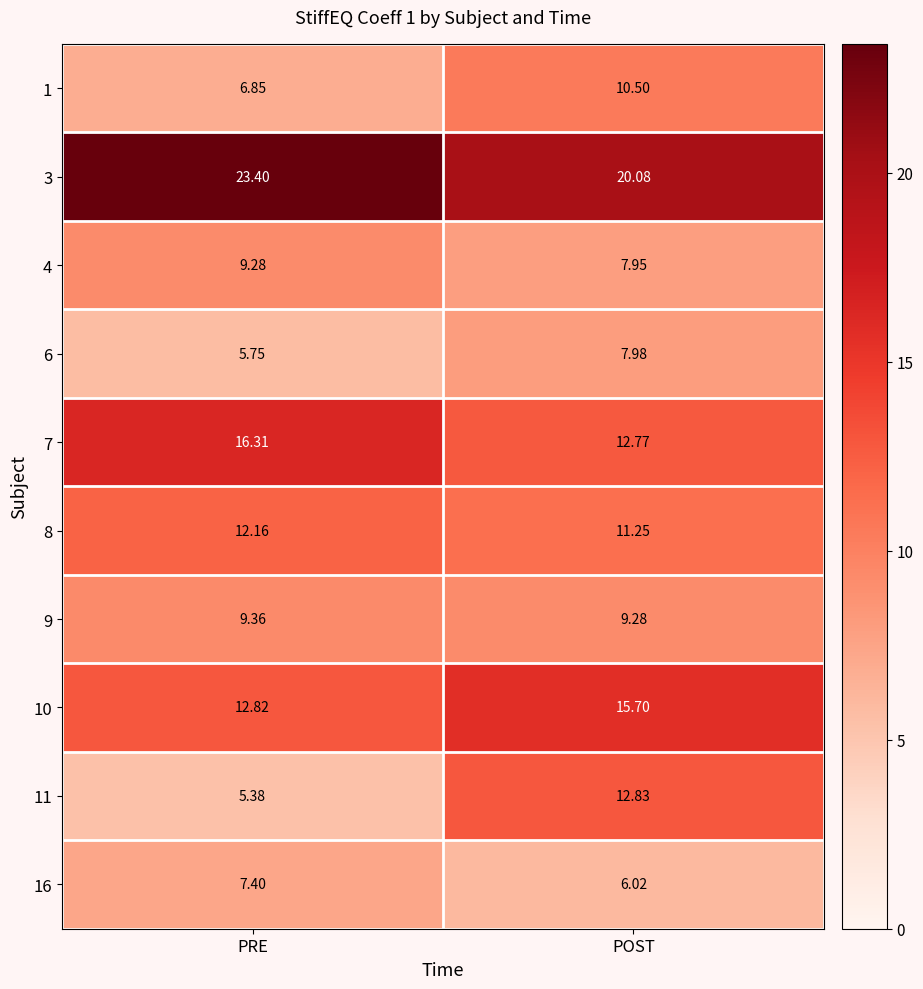

List the labels in order of 4 value, smallest first.

POST, PRE